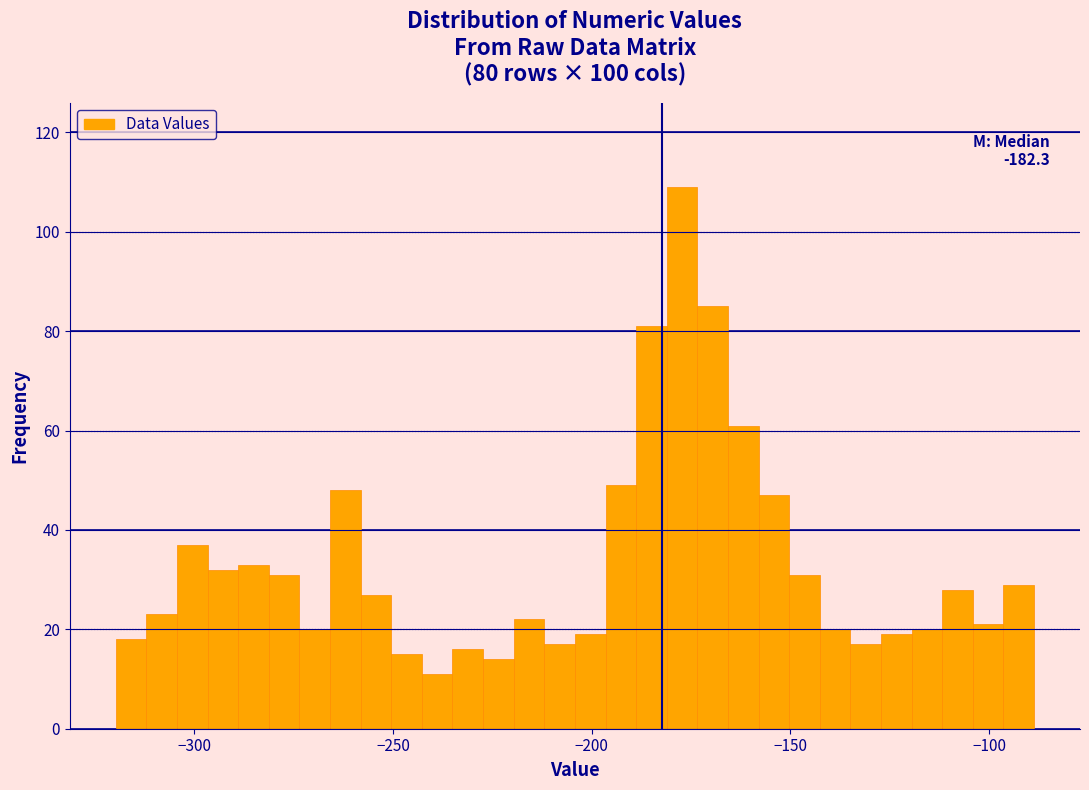

Read against the x-axis, roughly where is the centre of the tallest bar?

-175